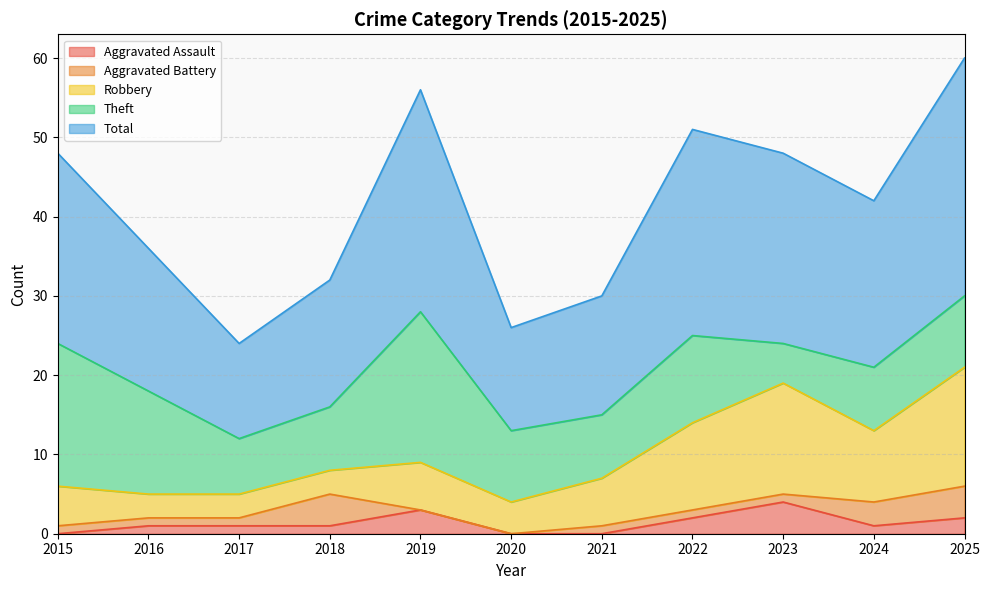

In Robbery, how many points are lower than both neighbors (excluding endpoints)?

2